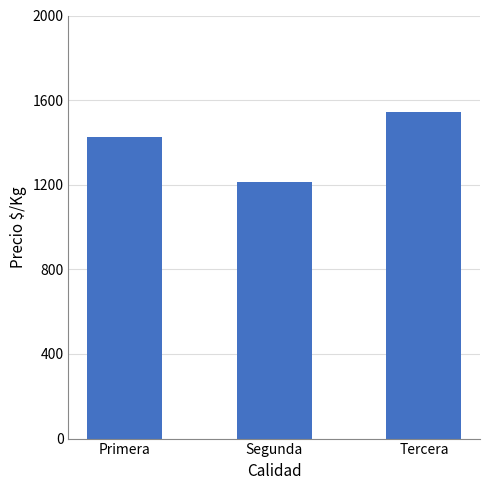

What is the average value?

1393